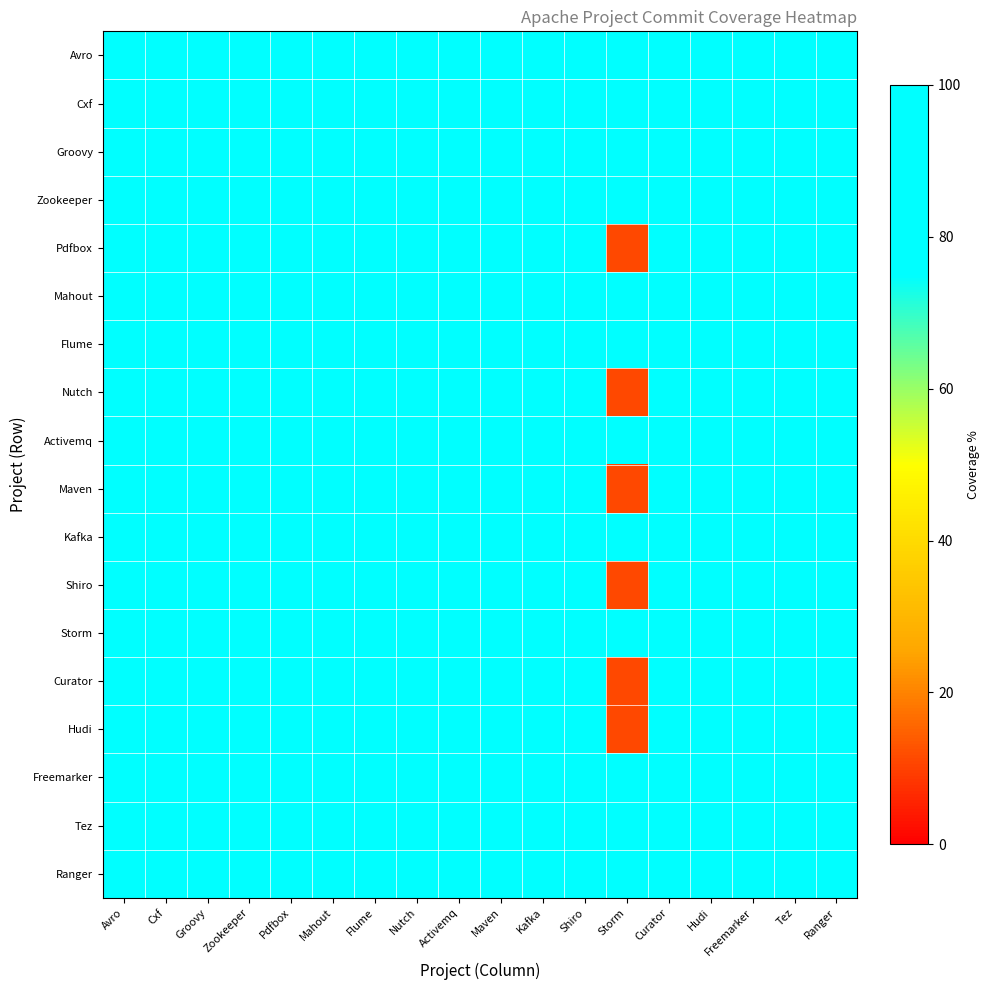

At which category is the sum across all series the highest?

Kafka